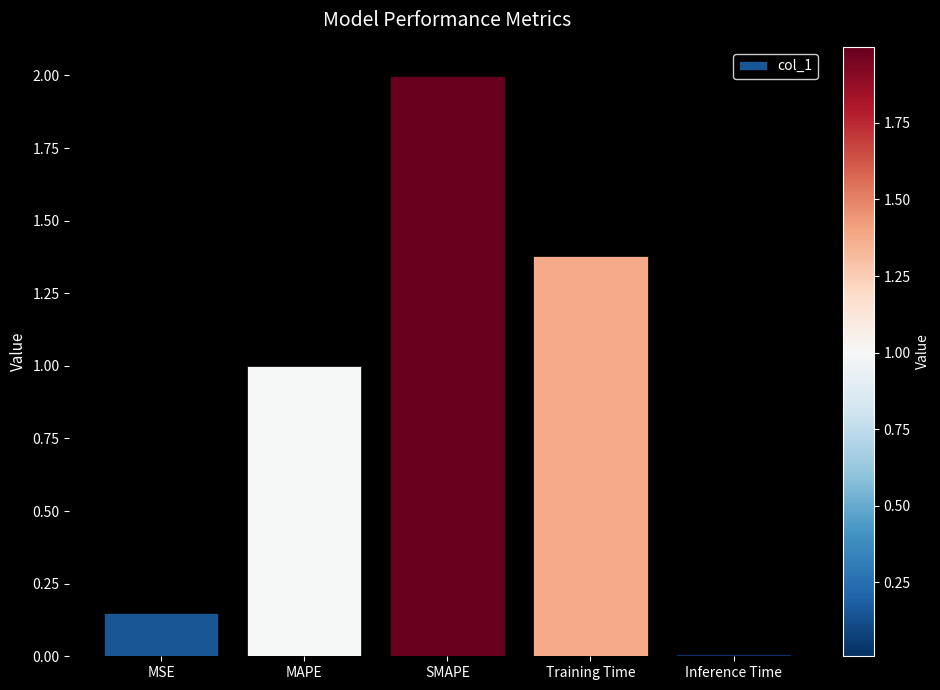

Approximately how many times larger is the value at MAPE compared to SMAPE?

0.5